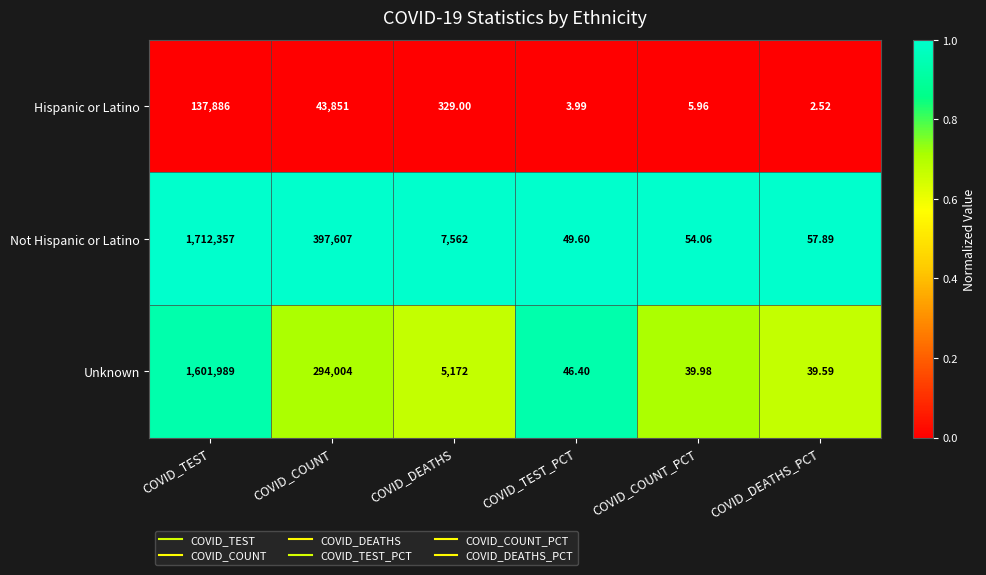

Rank the categories by Not Hispanic or Latino value from highest to lowest.

COVID_TEST, COVID_COUNT, COVID_DEATHS, COVID_DEATHS_PCT, COVID_COUNT_PCT, COVID_TEST_PCT